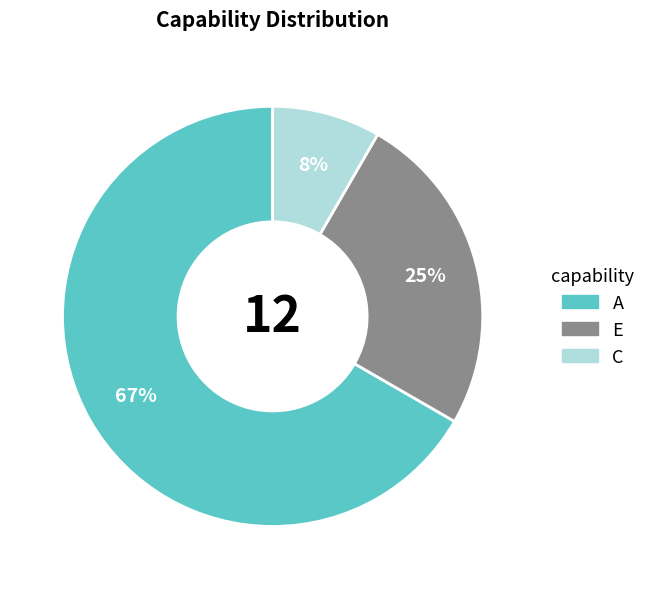

True or false: A accounts for 67% of the total.

True